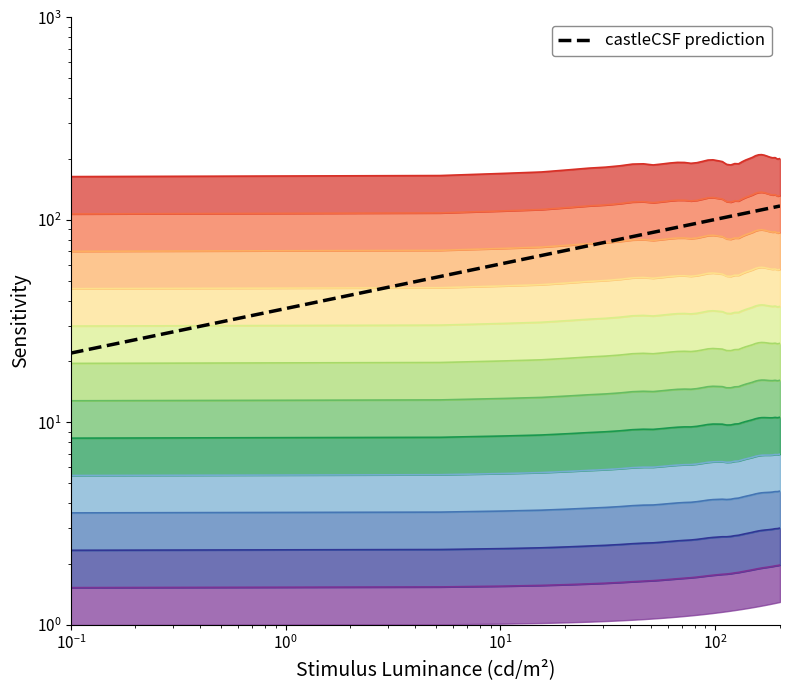

Reading right to left, transcribe all the data shown in this chart.

117.1	116.5	115.8	115.1	114.4	113.6	112.9	112.1	111.4	110.6	109.7	108.9	108.0	107.1	106.2	105.3	104.3	103.3	102.2	101.1	100.0	98.8	97.6	96.3	94.9	93.5	92.0	90.4	88.7	86.8	84.9	82.7	80.3	77.6	74.6	71.0	66.7	61.1	52.5	22.0